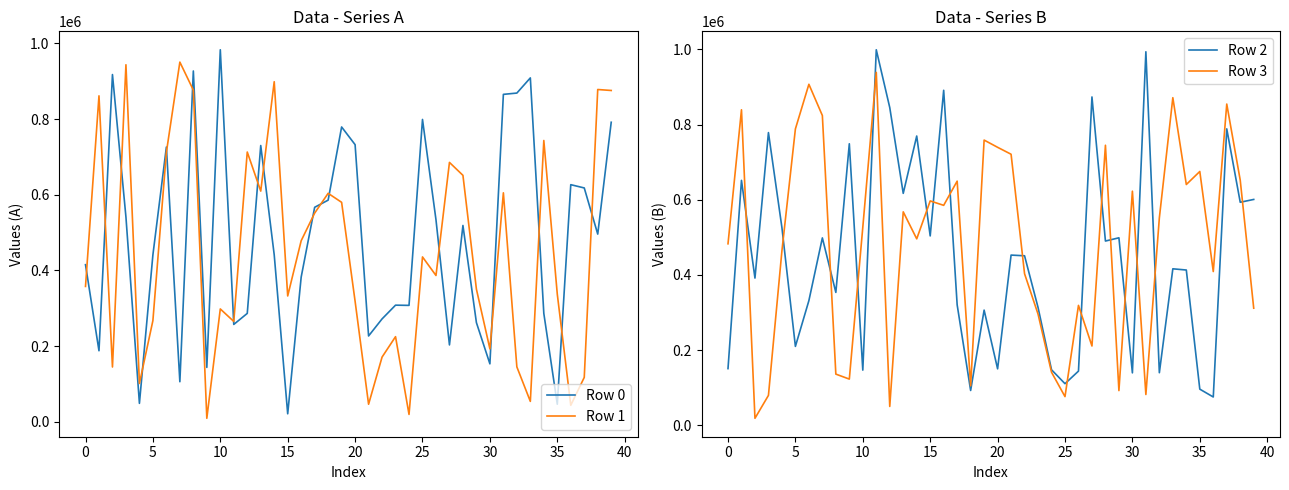

Which series has the largest total across all categories?

Row 3